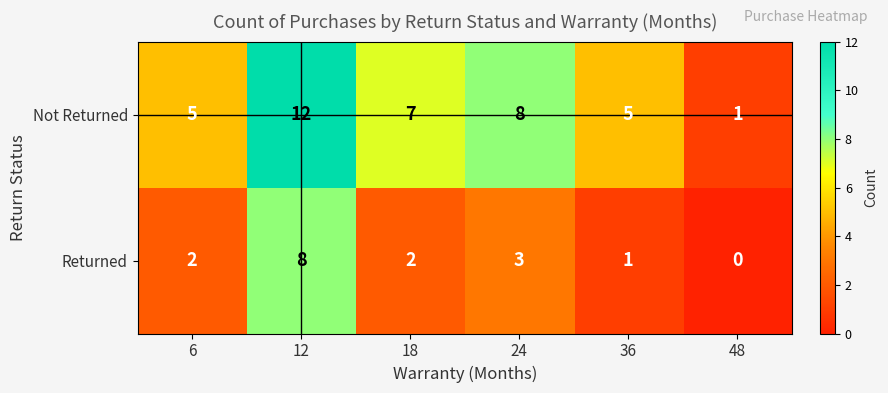

The Not Returned series shows 19 at 12. True or false?

False